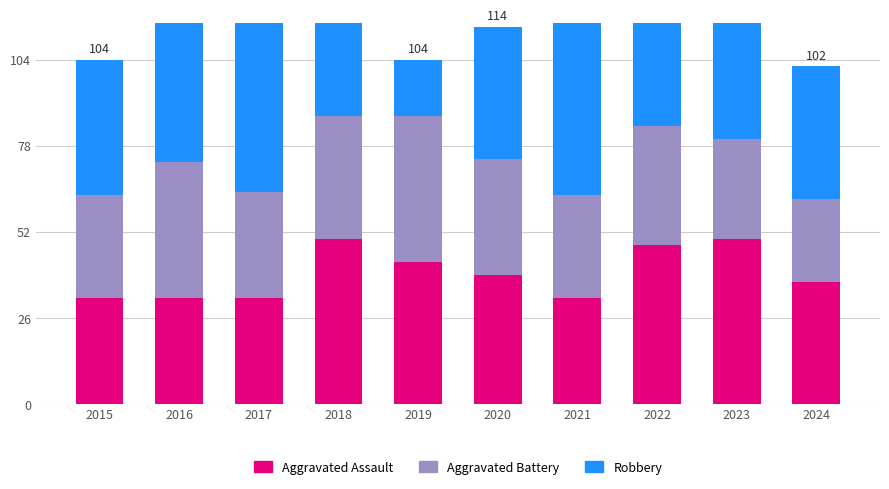

What is the total value across all series at 2021?

122